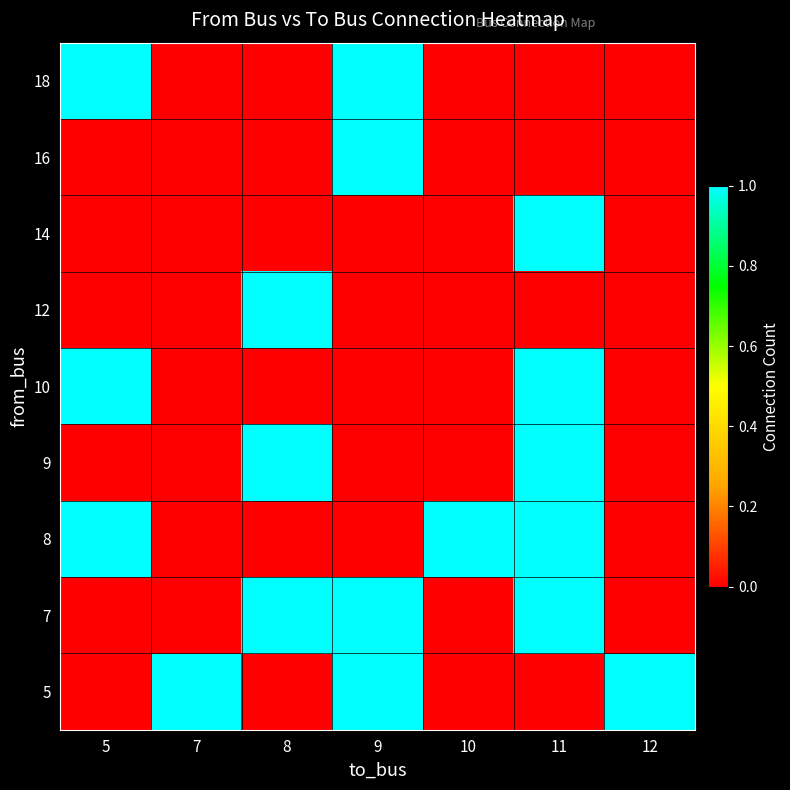

What is the total value across all series at 7?

1